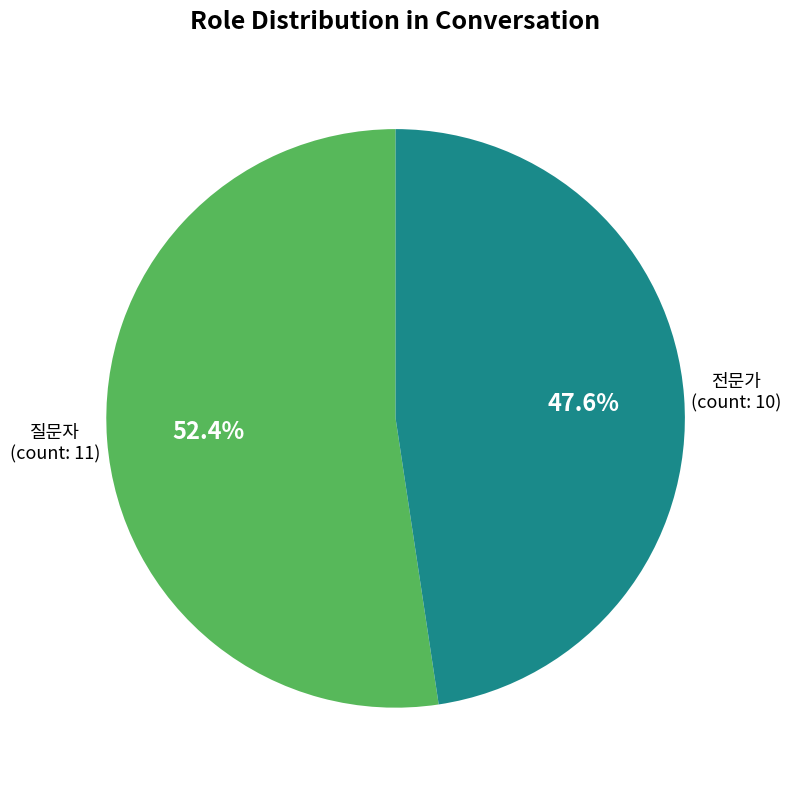

Does any single category account for the majority?

Yes